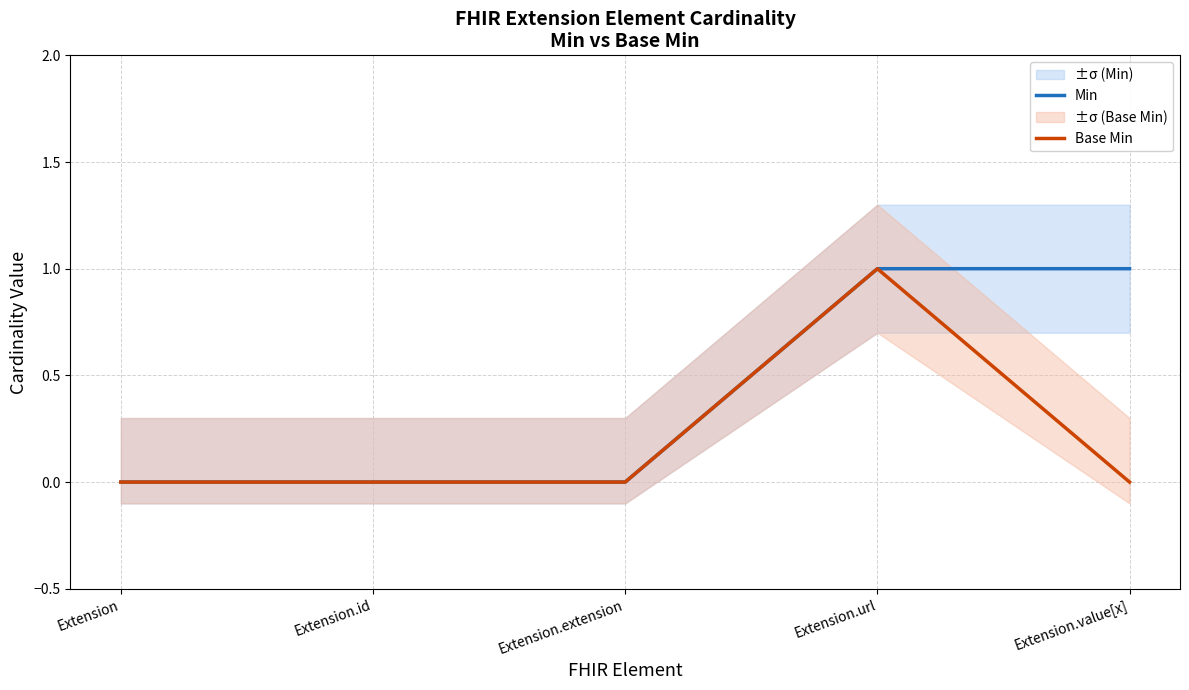

How many values in Base Min are above zero?

1